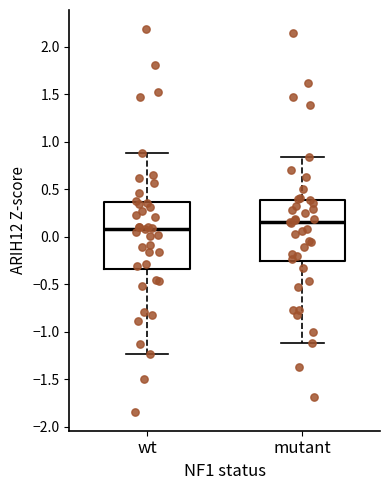

Where does the median line of the box for mutant sit on the y-axis? The values are not printed on the chart, so give them approximately, as read against the axis.

0.15